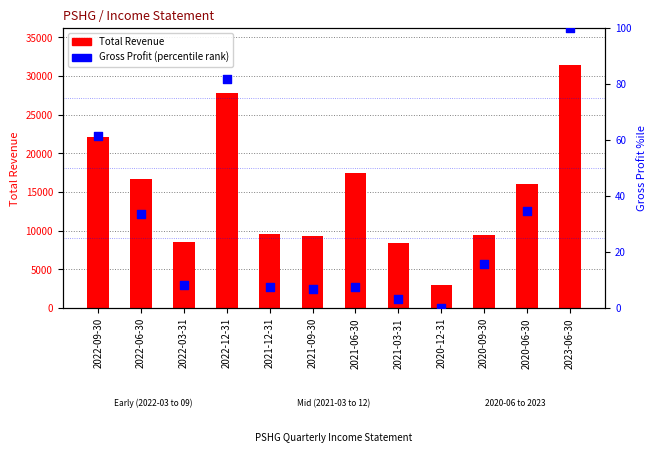

At which category is the sum across all series the highest?

2023-06-30